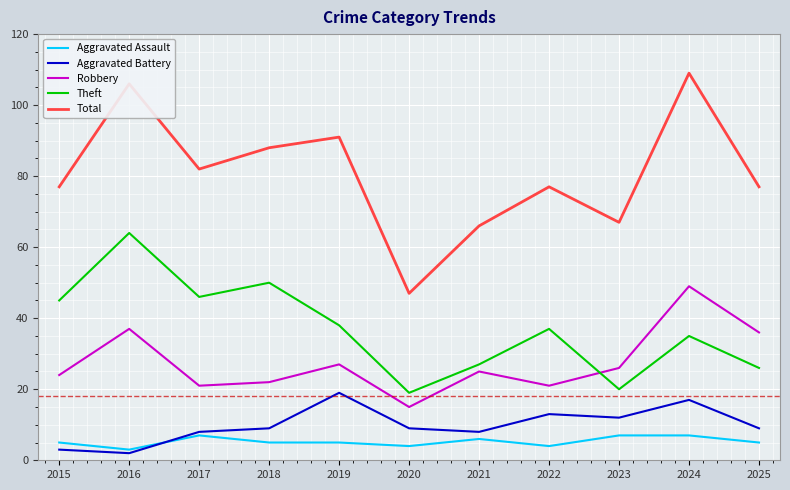

True or false: Total has a value of 82 at 2017.

True